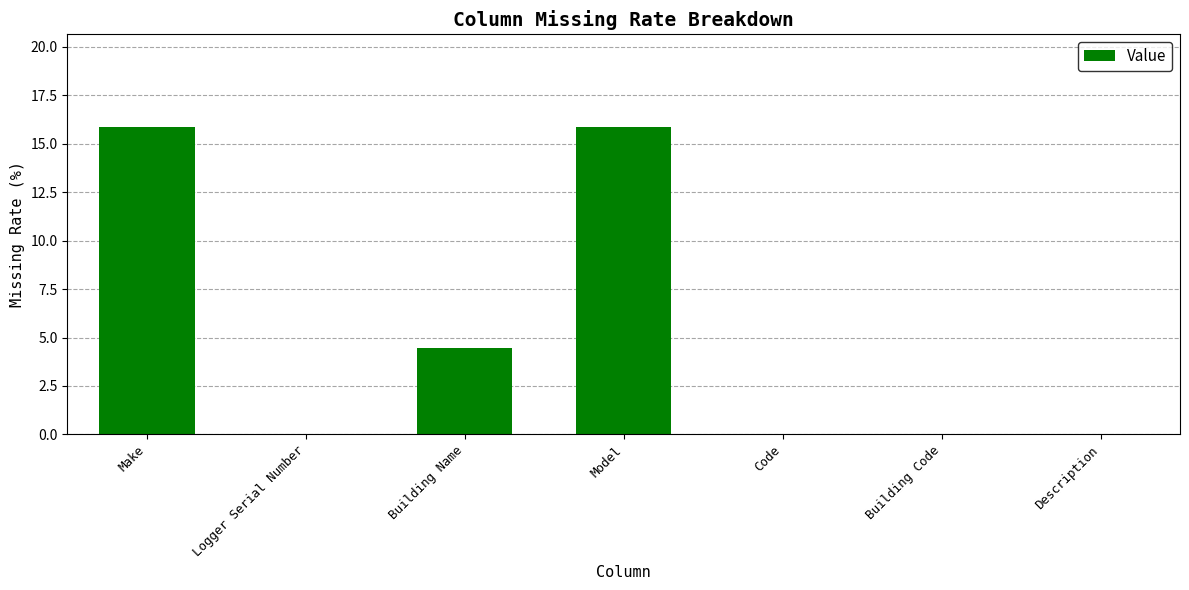

At which label is the value closest to 7?

Building Name